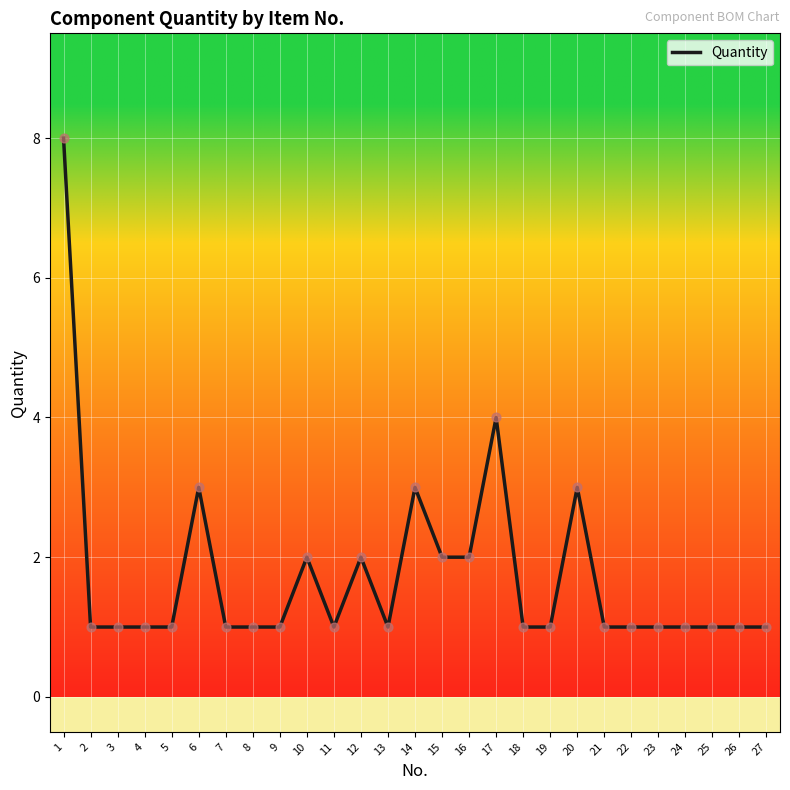

Approximately how many times larger is the value at 10 compared to 22?

2.0